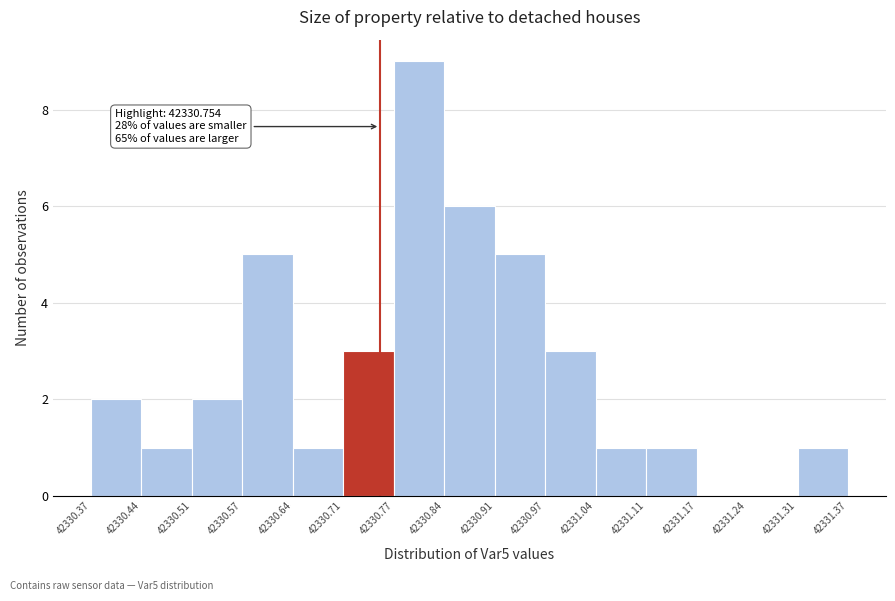

Which range on the x-axis has the tallest bar?

42330.77 to 42330.84